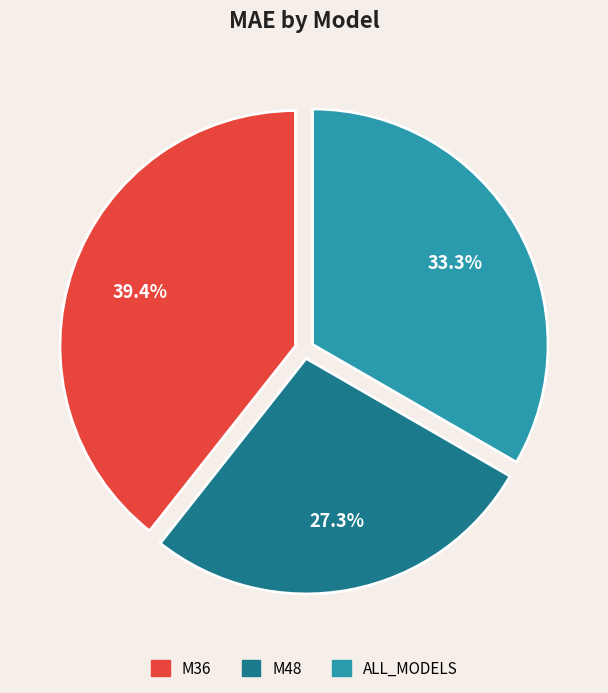

True or false: M36 accounts for 39% of the total.

True